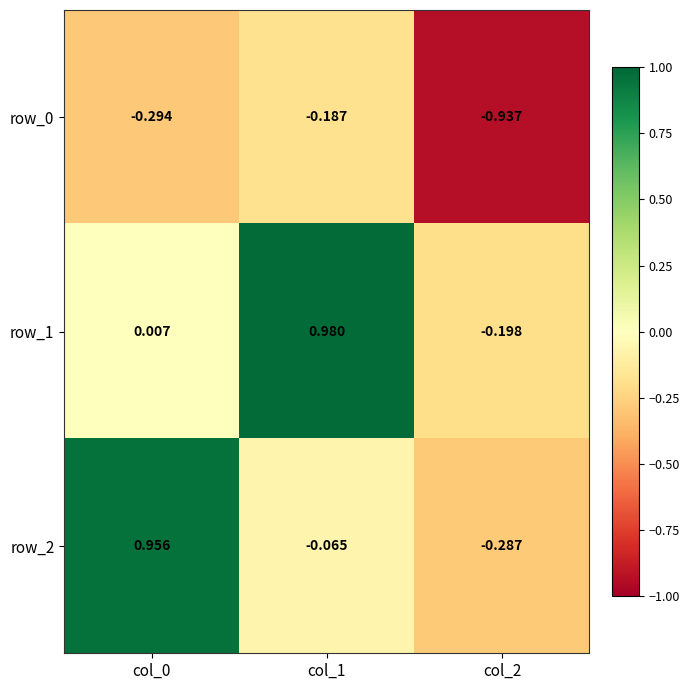

Is the value of row_2 at col_2 greater than the value of row_1 at col_2?

No